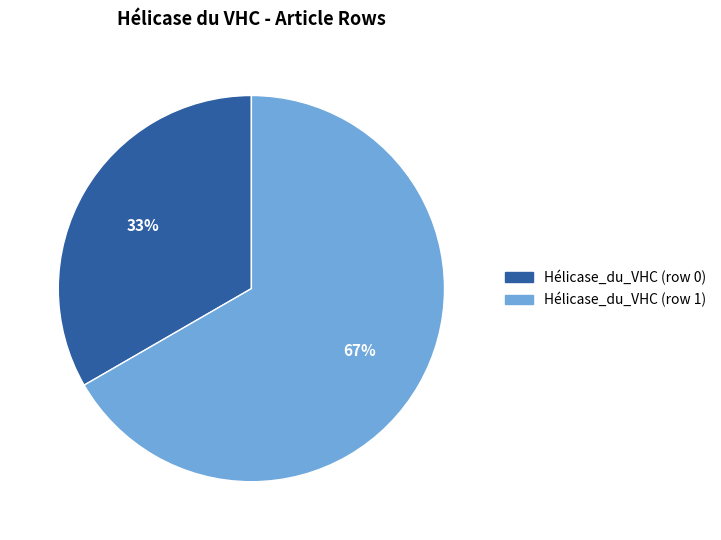

Does Hélicase_du_VHC (row 0) account for over 50% of the chart?

No